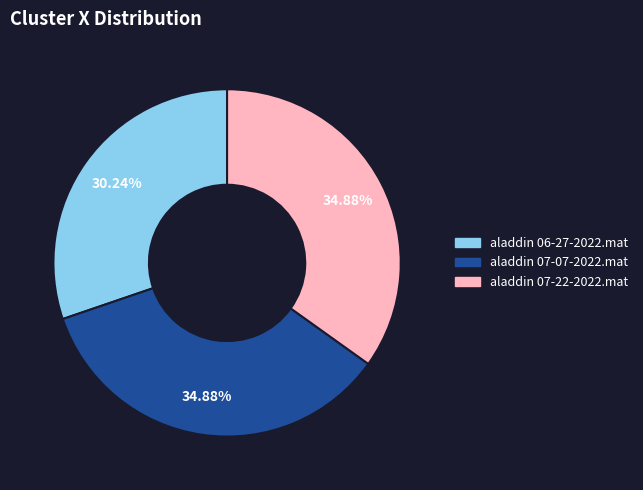

Is there a majority slice in this chart?

No